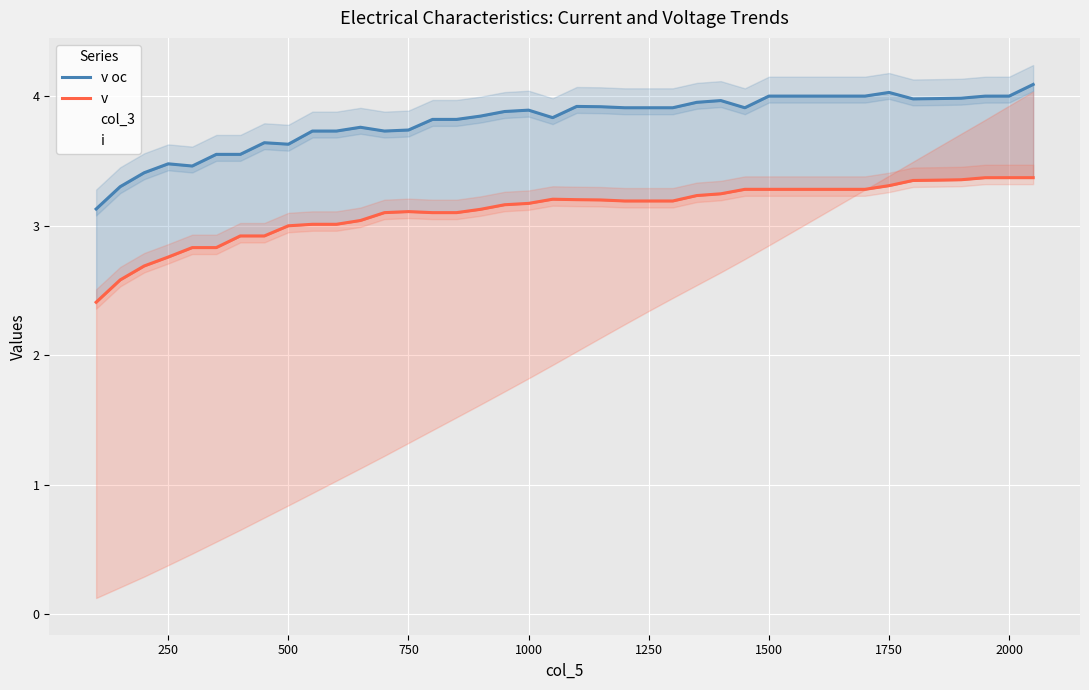

What is the minimum value shown in the chart?

0.1